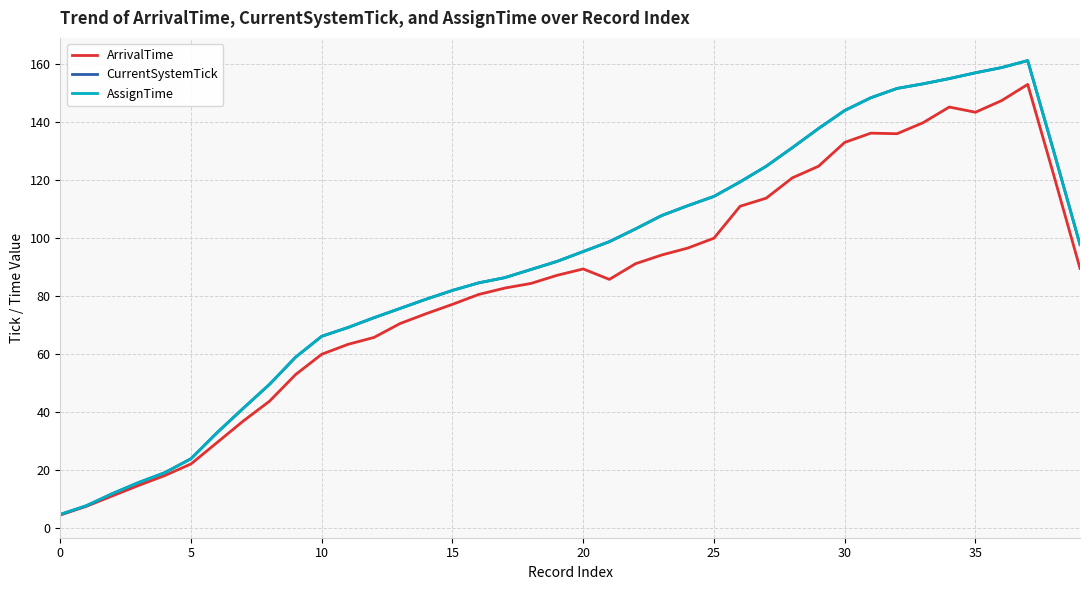

Reading left to right, what are all the values shown in this chart?

ArrivalTime: 4.4	7.4	11.0	14.6	18.0	22.0	29.4	36.8	43.6	52.8	59.8	63.2	65.6	70.4	73.8	77.0	80.4	82.6	84.2	87.0	89.2	85.6	91.0	94.0	96.4	99.8	110.8	113.6	120.6	124.6	132.8	136.0	135.8	139.6	145.0	143.2	147.2	152.8	121.4	89.4
CurrentSystemTick: 4.6	7.6	11.8	15.6	19.0	23.8	32.8	41.2	49.4	58.8	66.0	69.0	72.4	75.6	78.8	81.8	84.4	86.2	89.0	91.8	95.2	98.6	103.0	107.6	111.0	114.2	119.2	124.6	131.0	137.6	143.8	148.2	151.4	153.0	154.8	156.8	158.6	161.0	129.6	97.6
AssignTime: 4.6	7.6	11.8	15.6	19.0	23.8	32.8	41.2	49.4	58.8	66.0	69.0	72.4	75.6	78.8	81.8	84.4	86.2	89.0	91.8	95.2	98.6	103.0	107.6	111.0	114.2	119.2	124.6	131.0	137.6	143.8	148.2	151.4	153.0	154.8	156.8	158.6	161.0	129.6	97.6